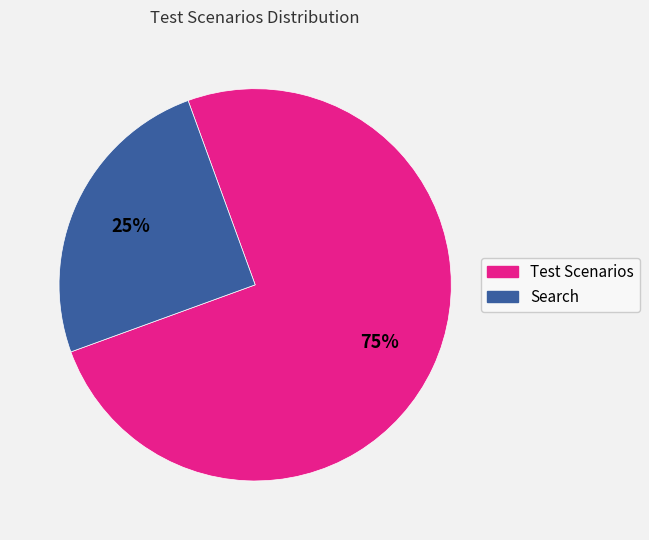

Rank the categories by value from highest to lowest.

Test Scenarios, Search